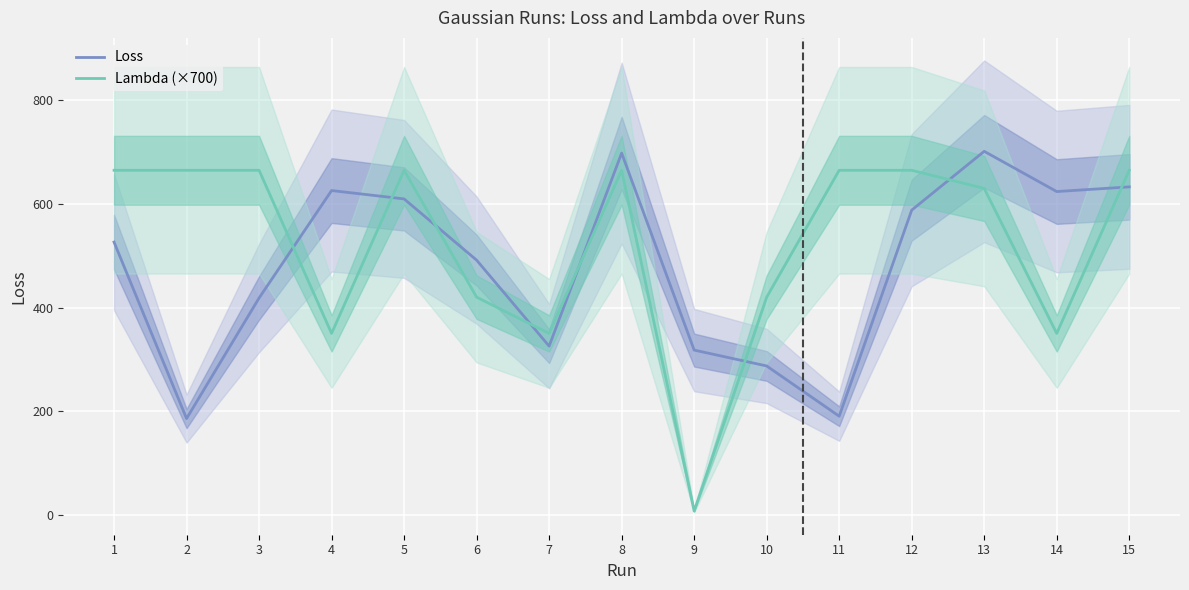

Which has a higher value, 6 or 4?

4